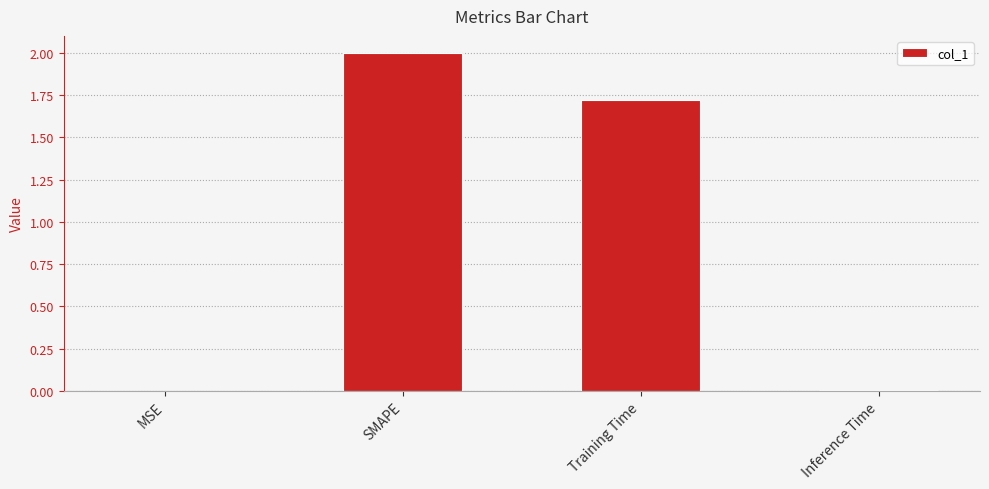

Between Inference Time and SMAPE, which is larger?

SMAPE